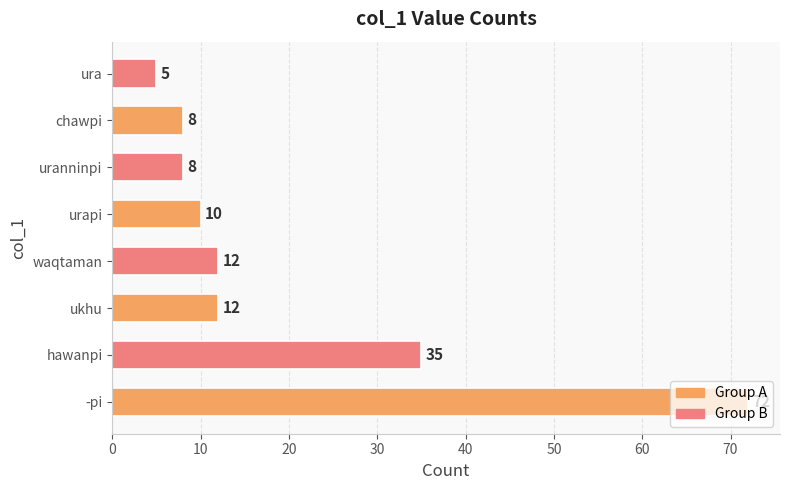

Approximately how many times larger is the value at hawanpi compared to urapi?

3.5